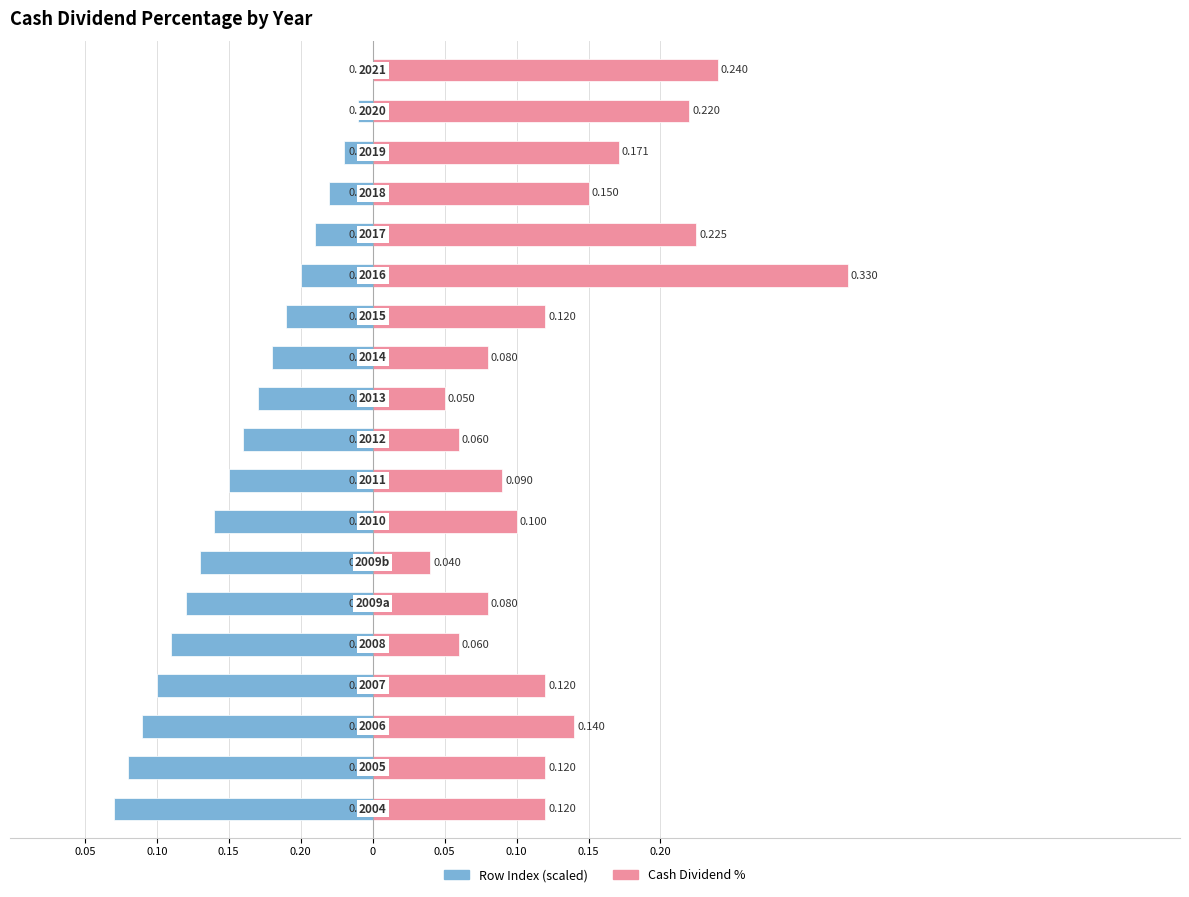

Which series has the largest total across all categories?

Cash Dividend %